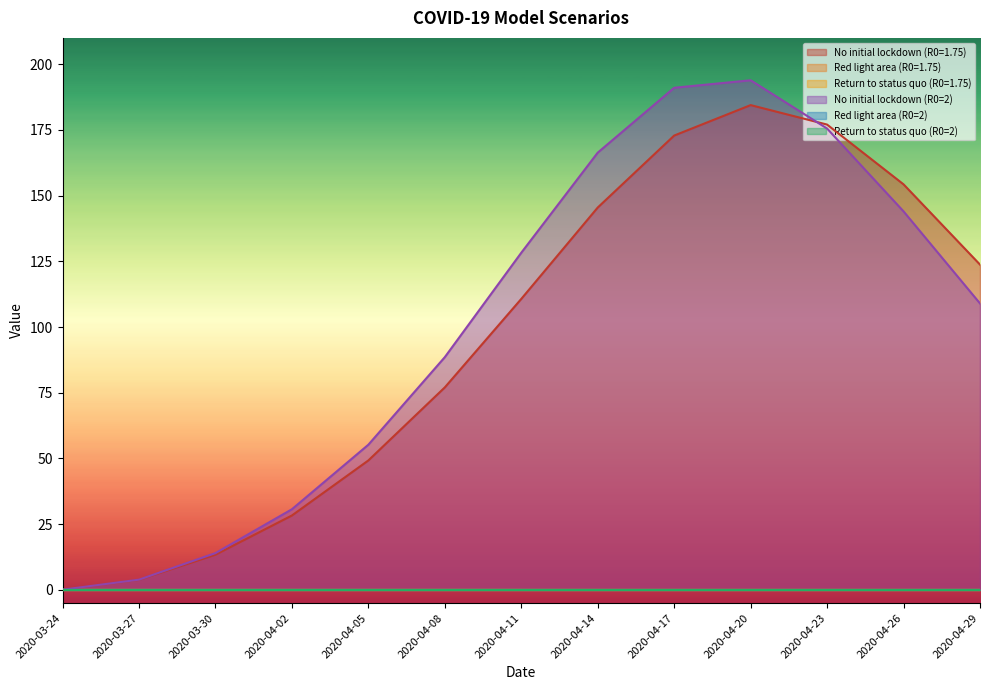

Where is No initial lockdown (R0=2) nearest to the value 96?

2020-04-08